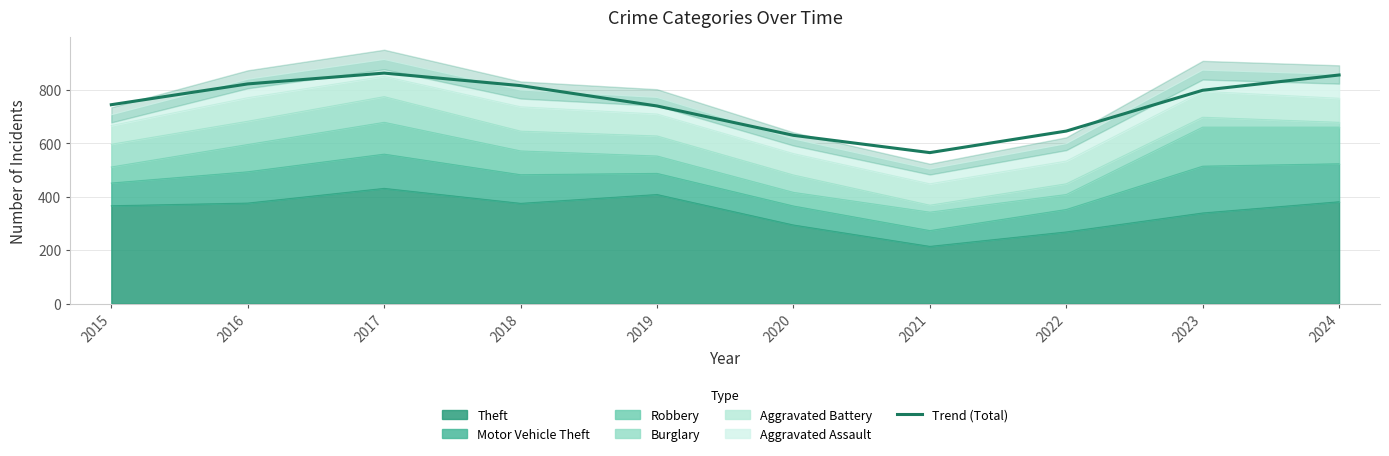

At which label is the value closest to 713?

2019